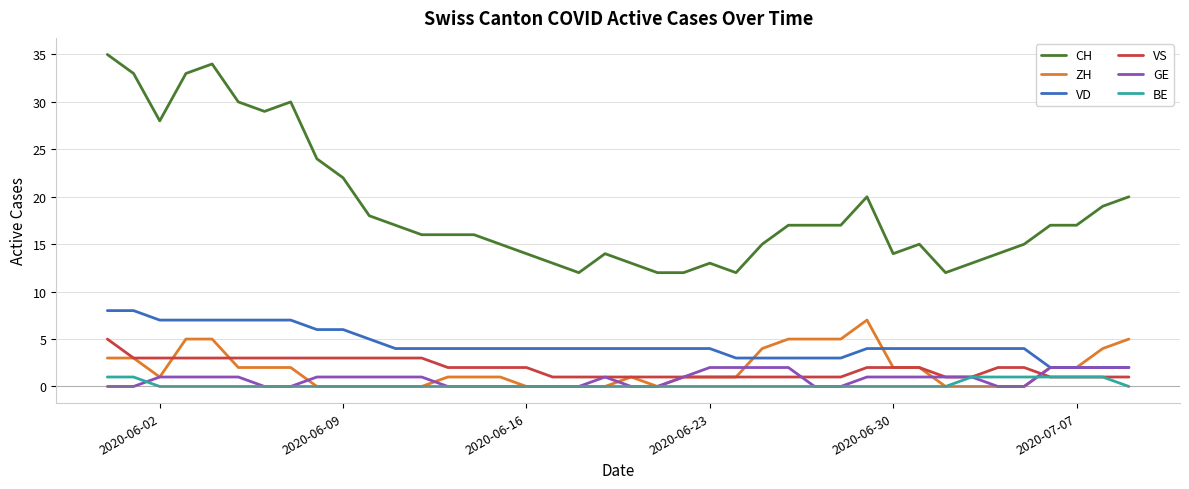

Which series has the widest spread of values?

CH